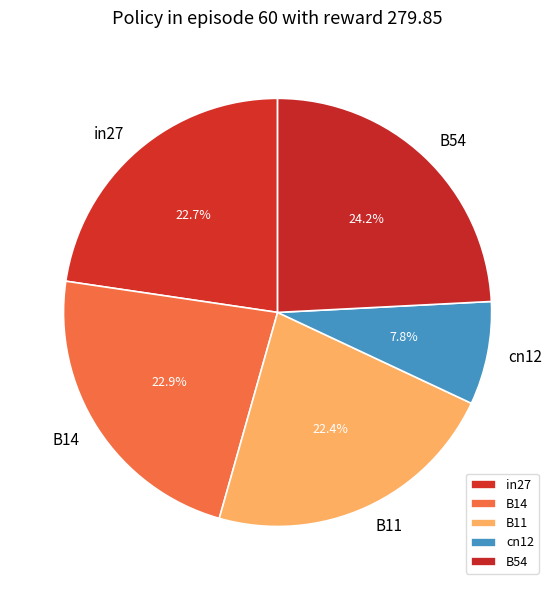

Count the number of slices in the pie.

5